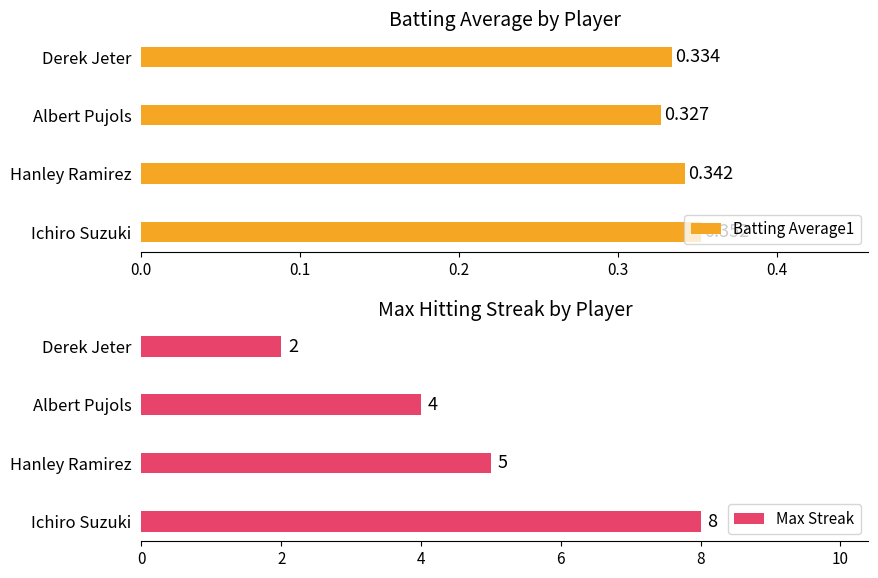

How many Batting Average1 values are between 0 and 1?

4